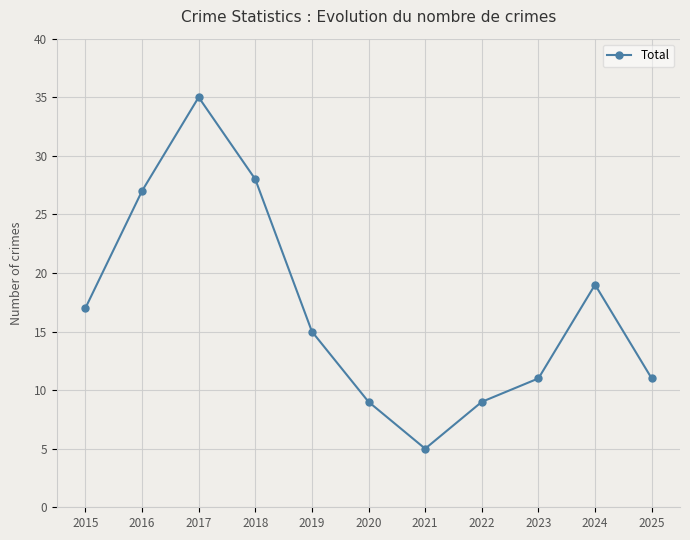

Does the chart have visible grid lines?

Yes